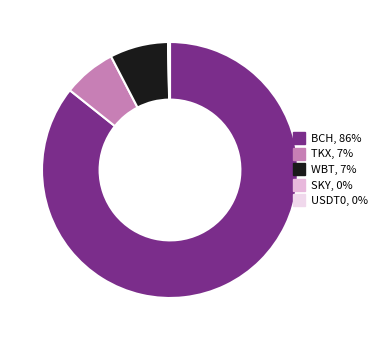

True or false: TKX accounts for 20% of the total.

False